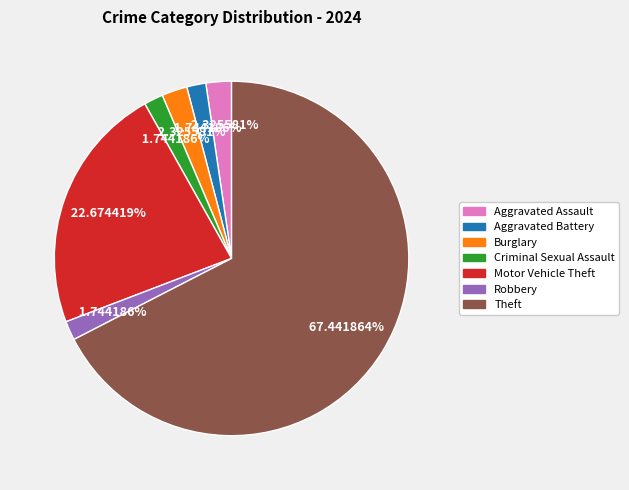

True or false: Robbery accounts for 2% of the total.

True